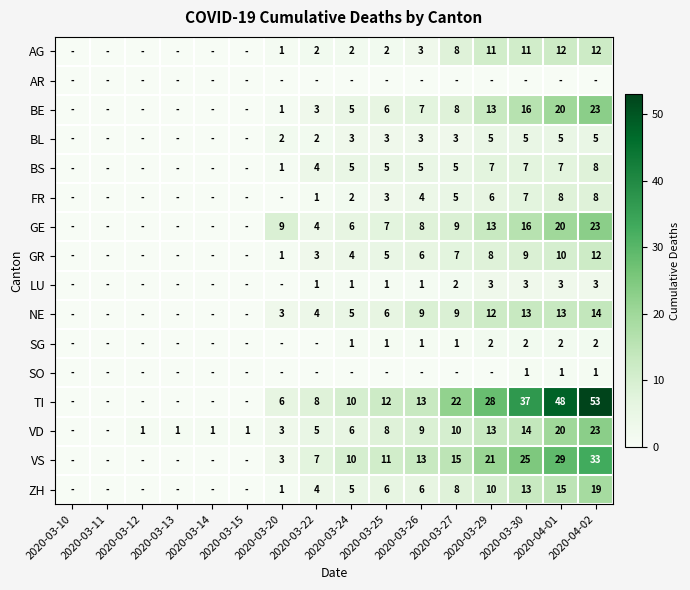

True or false: GE has a value of 18 at 2020-03-29.

False